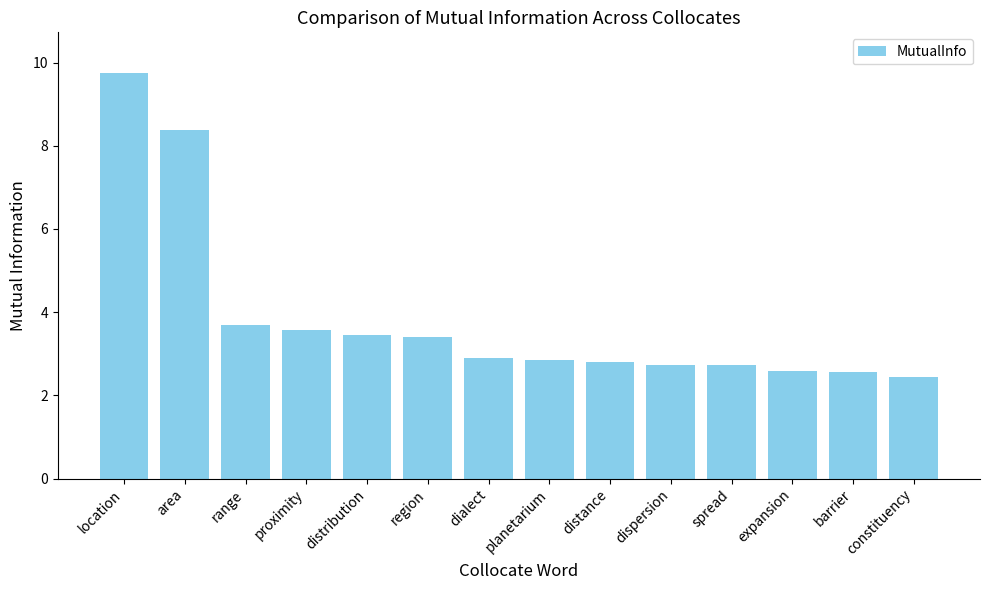

Approximately how many times larger is the value at dispersion compared to spread?

1.0